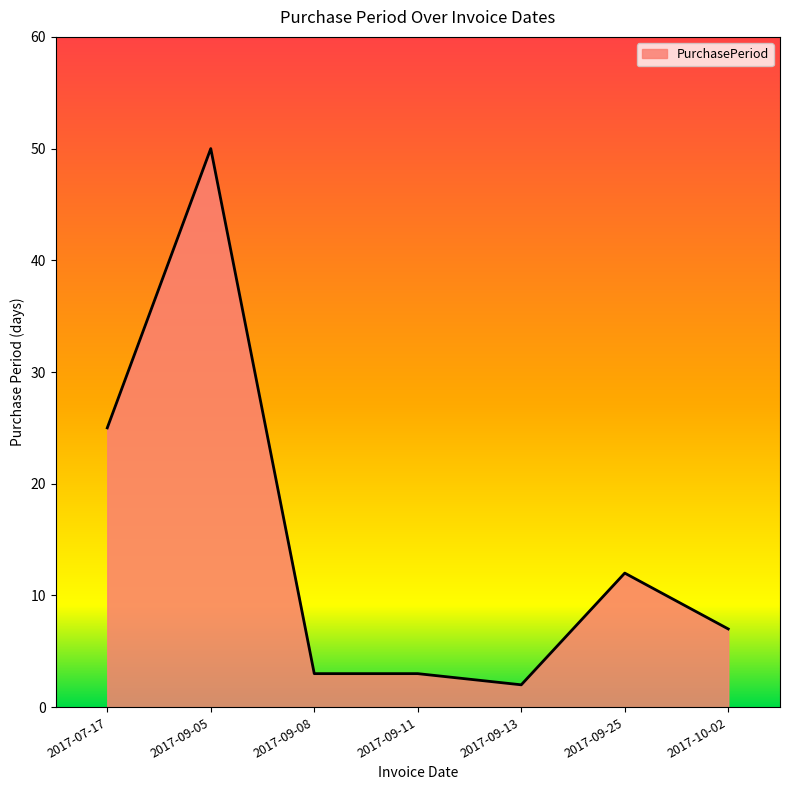

What is the change in value from 2017-09-05 to 2017-09-13?

-48